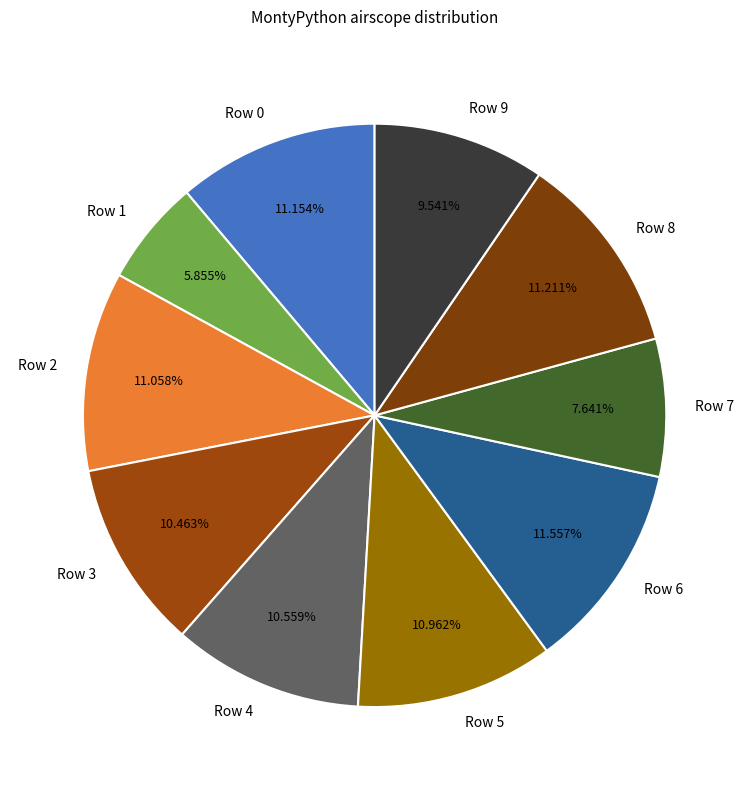

What is the ratio of the value at Row 0 to the value at Row 7?

1.5